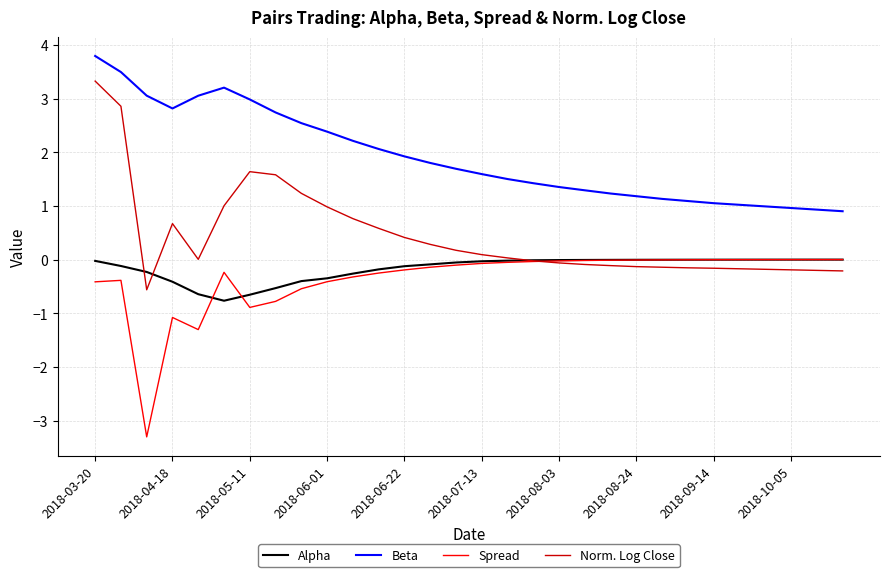

Which series has the largest range (max minus min)?

Norm. Log Close